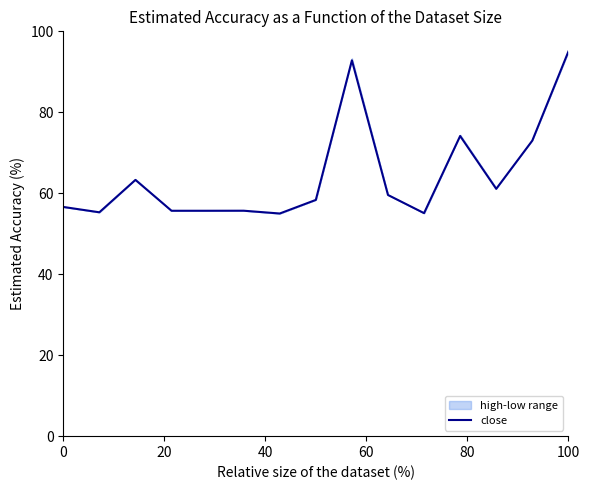

How many distinct data groups are displayed?

1